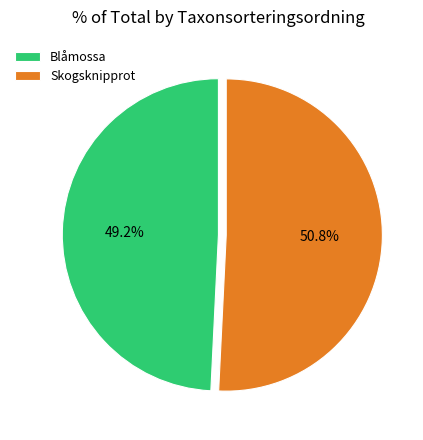

Is it true that Blåmossa is 49% of the pie?

True